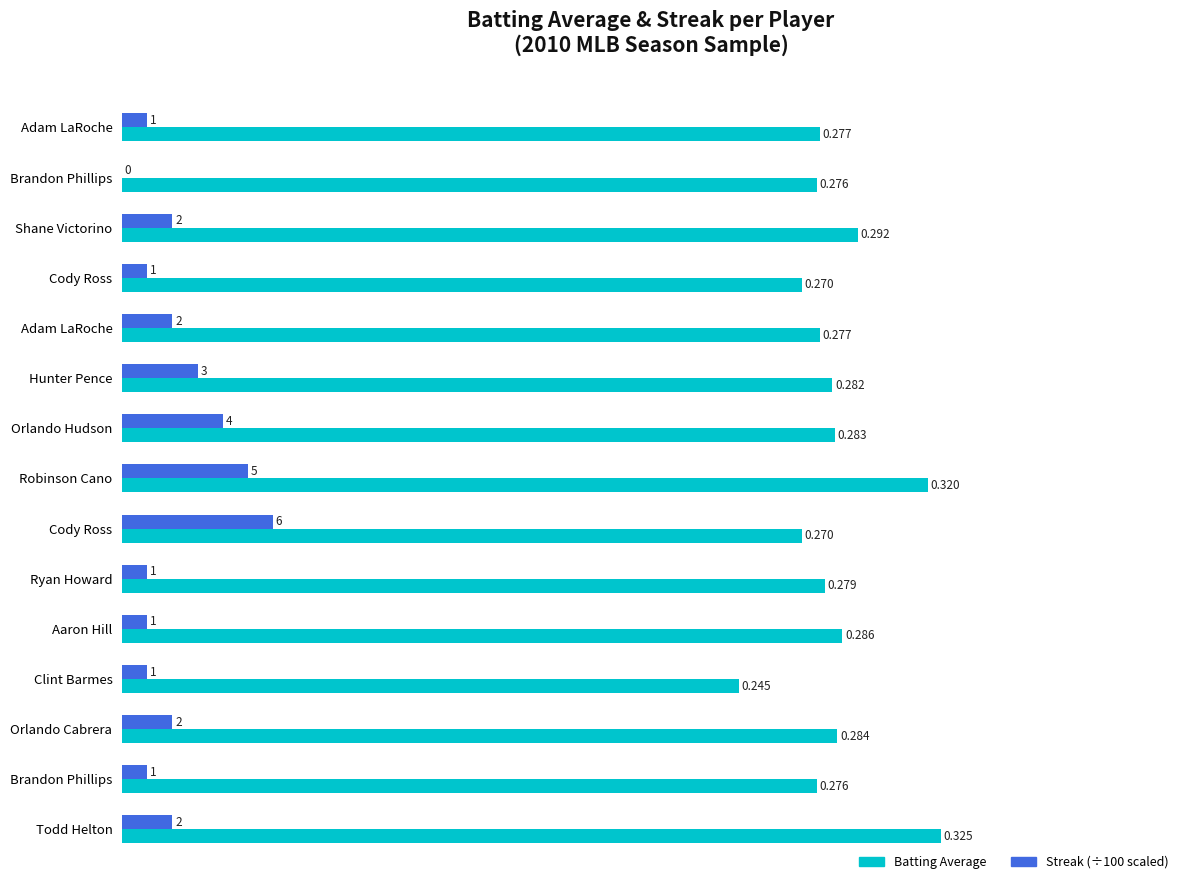

How many data points does each series have?

15